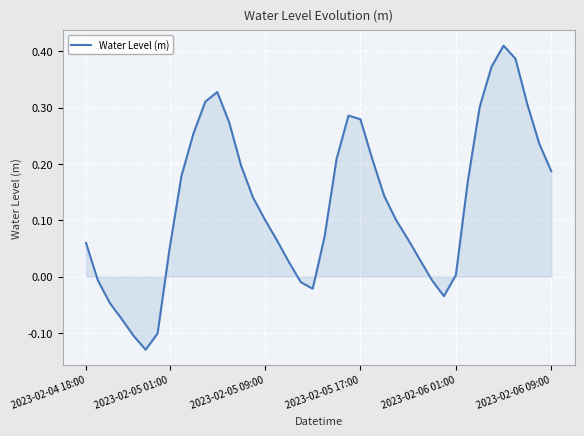

What is the difference between the maximum and minimum values?

0.5